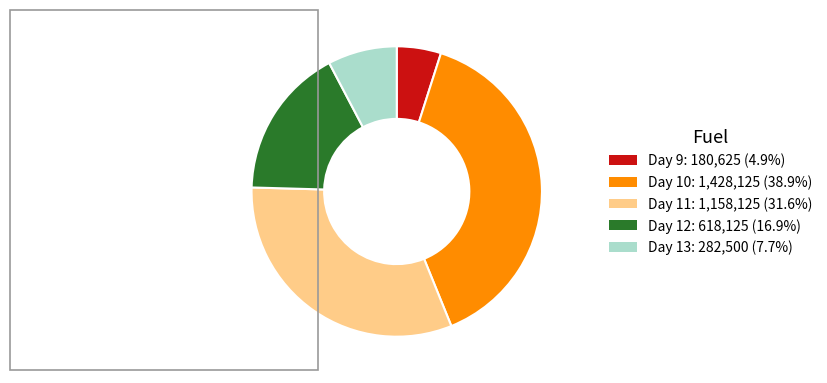

Which has a higher value, Day 9 or Day 12?

Day 12